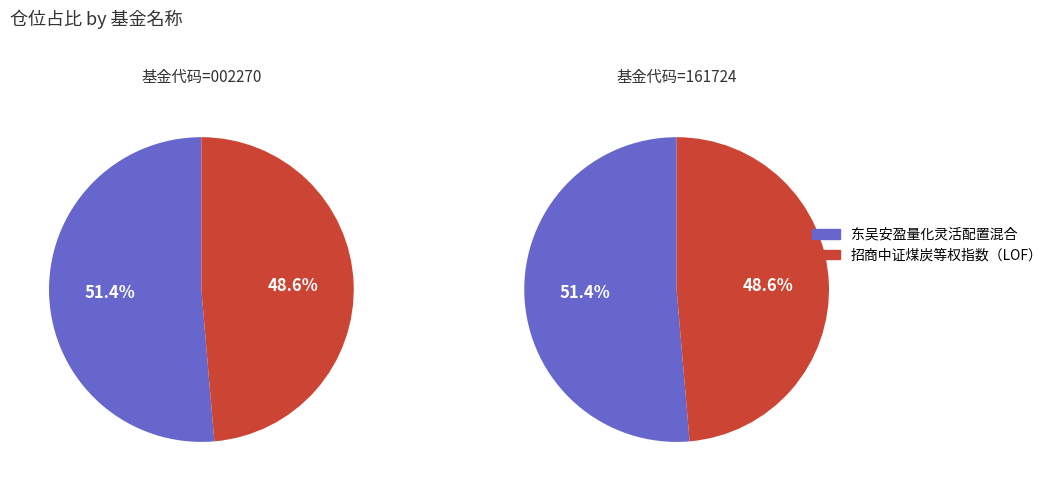

Rank the categories by value from lowest to highest.

招商中证煤炭等权指数（LOF）, 东吴安盈量化灵活配置混合